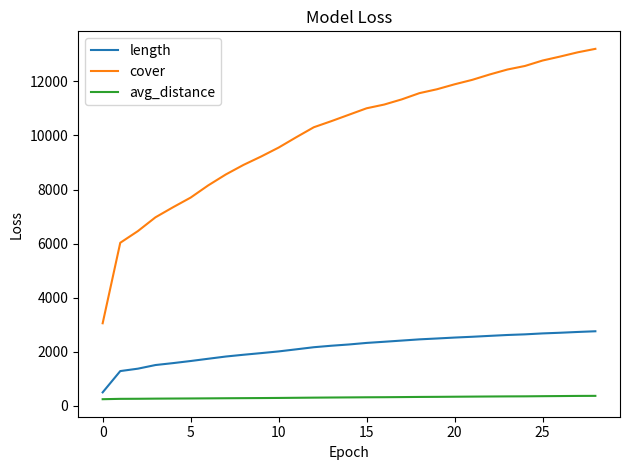

List the series in order of their peak value, highest first.

cover, length, avg_distance